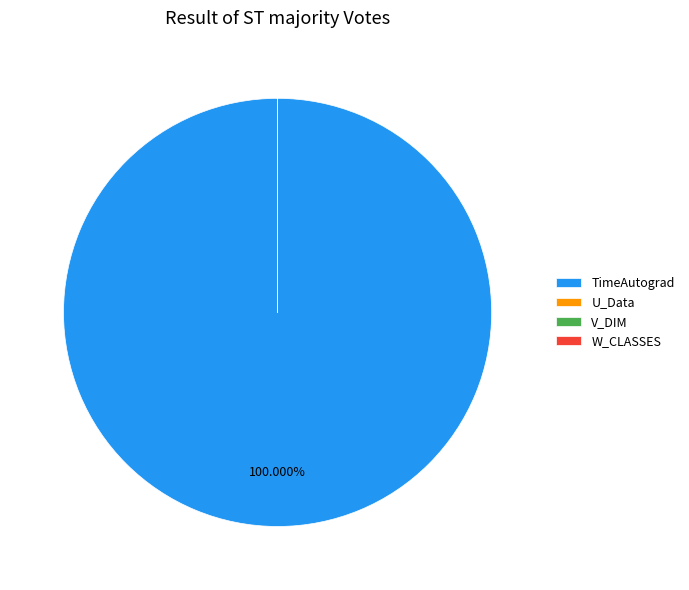

Which category accounts for the majority?

TimeAutograd